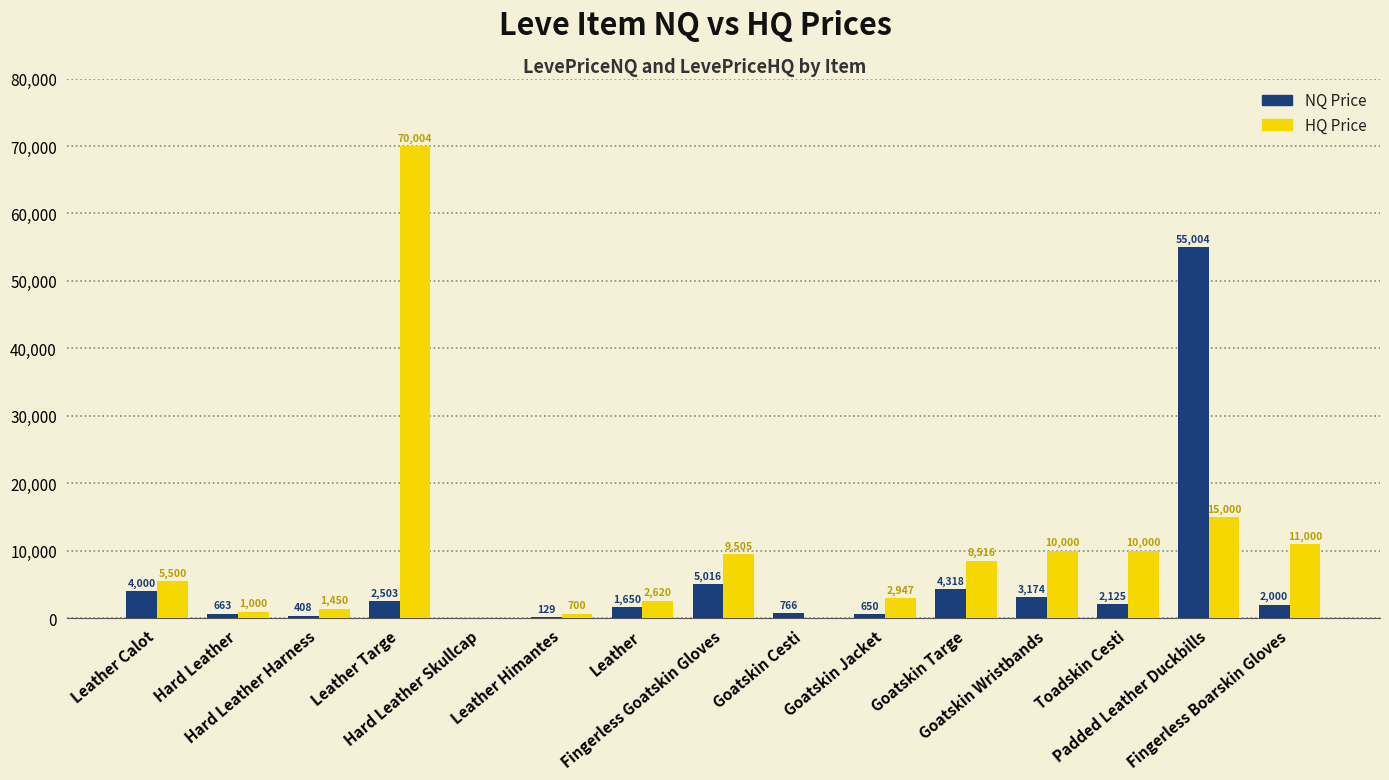

Which series has the largest range (max minus min)?

HQ Price